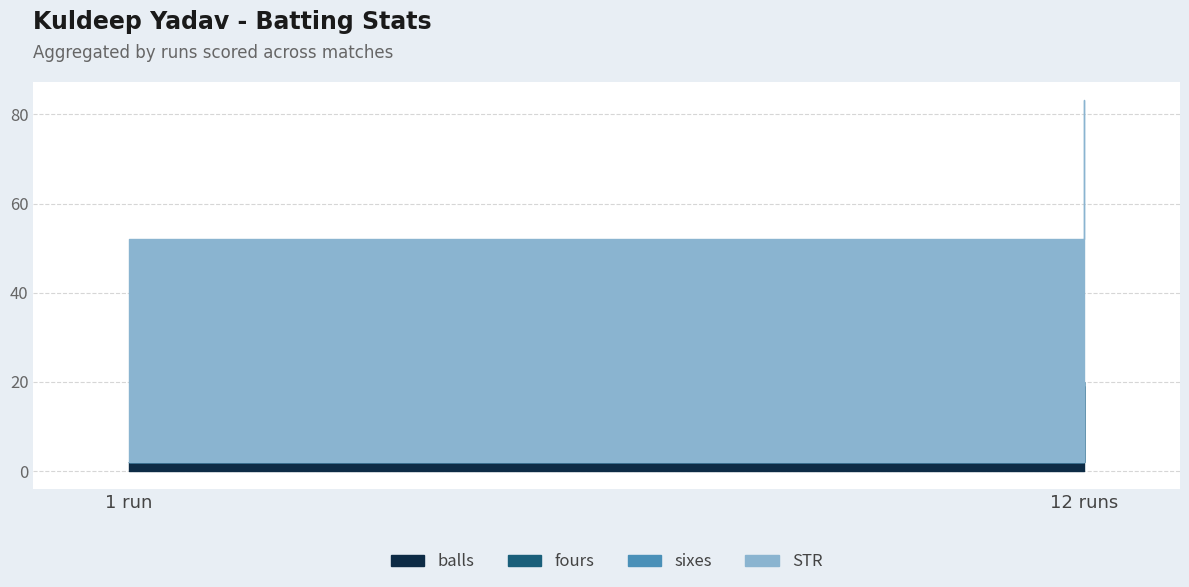

True or false: balls and fours cross at least once.

False